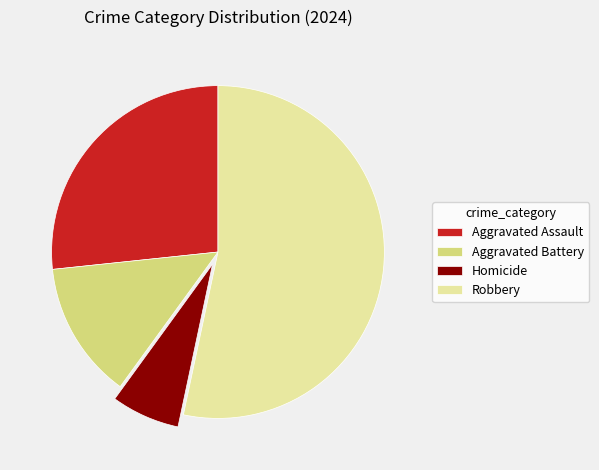

How many segments does this pie chart have?

4